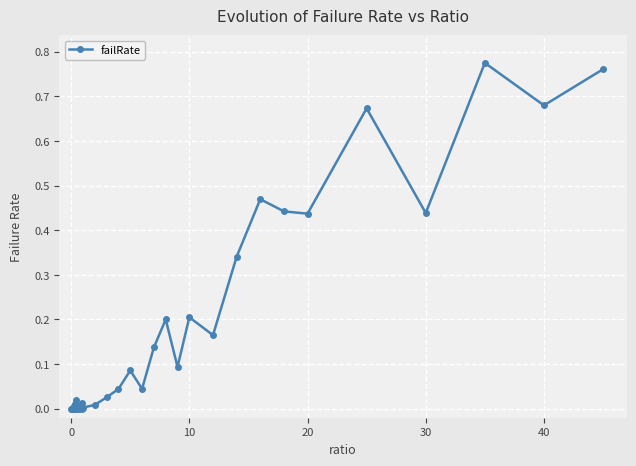

How many lines are shown in the chart?

1